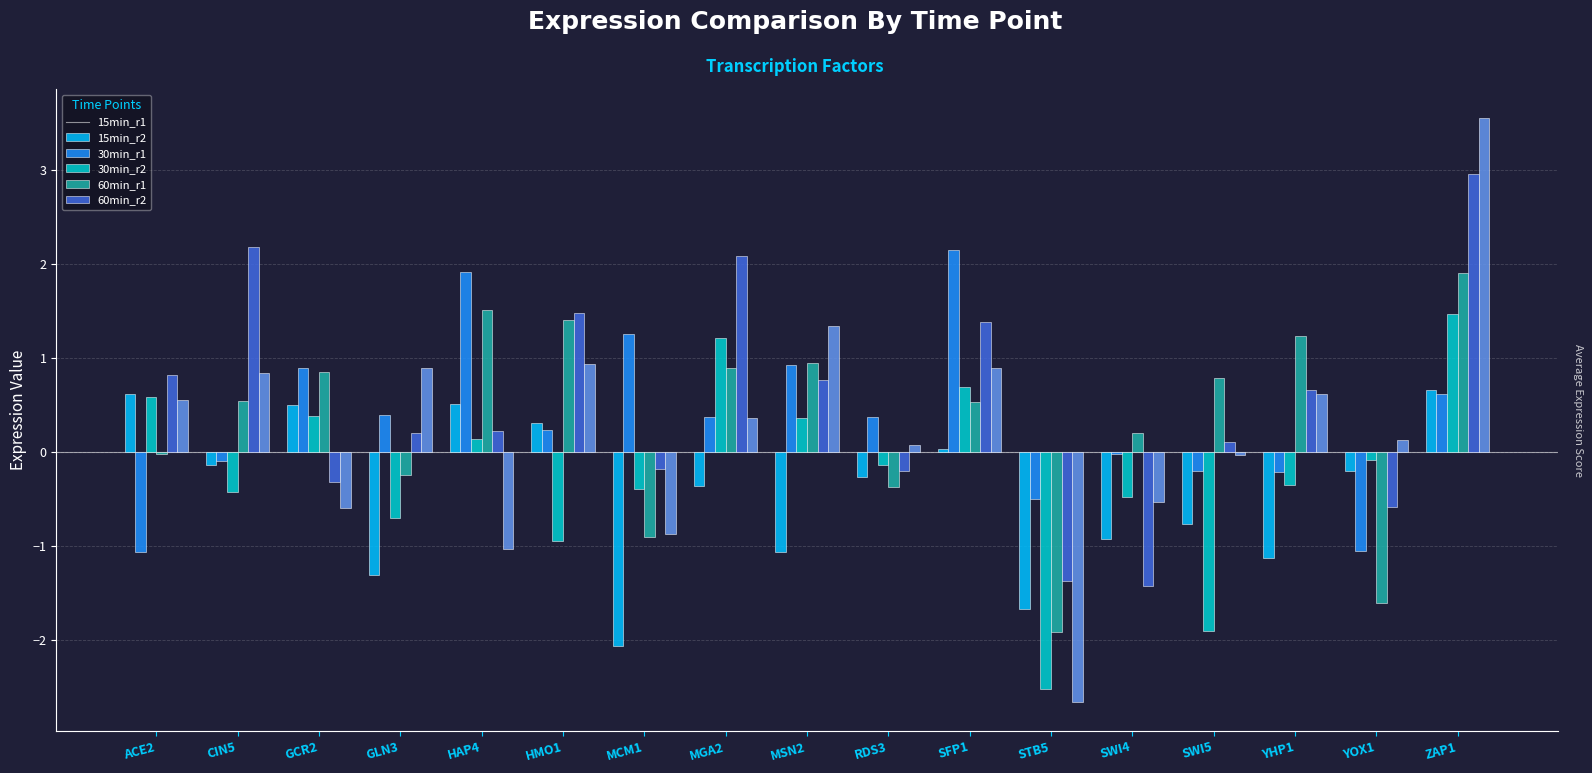

Which series has the largest range (max minus min)?

60min_r2